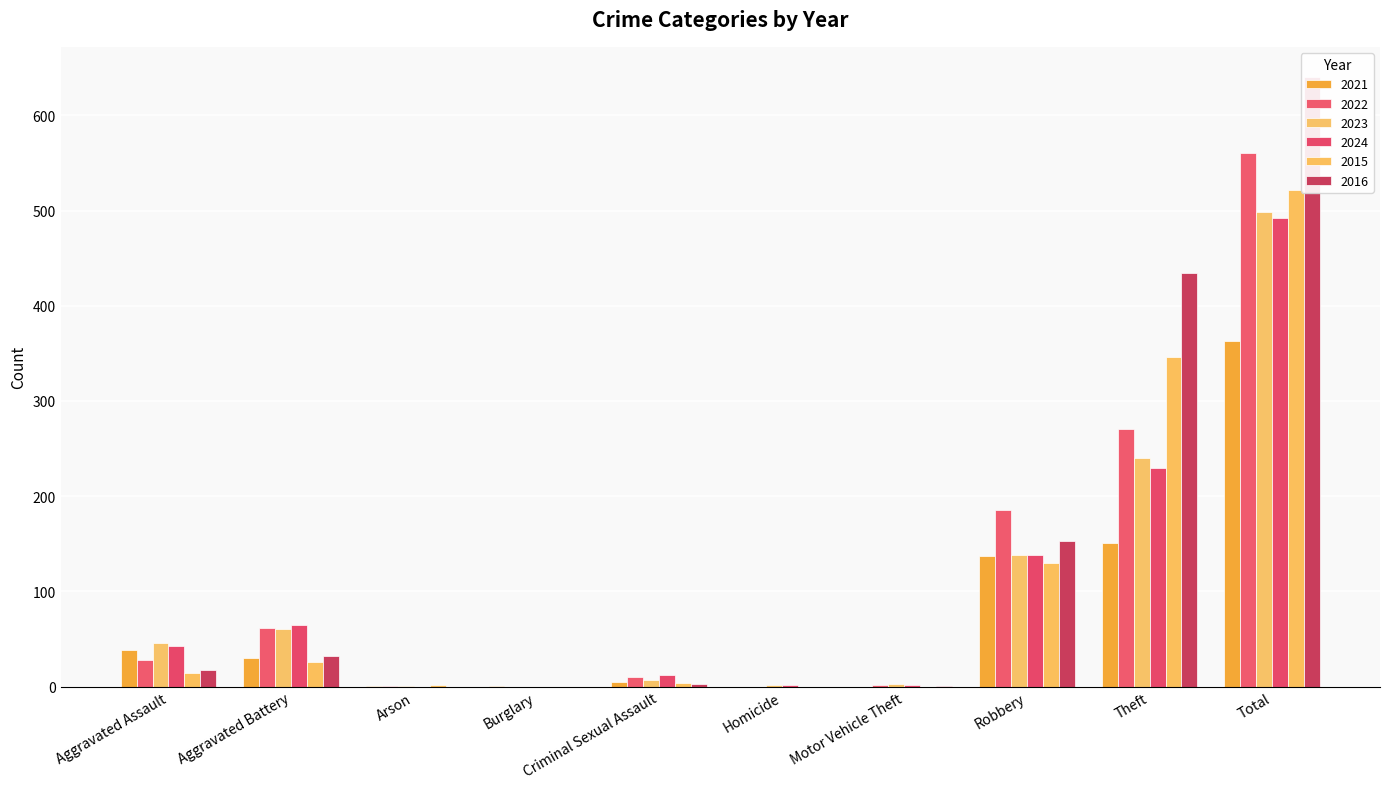

Which has a higher value, Aggravated Assault or Theft?

Theft